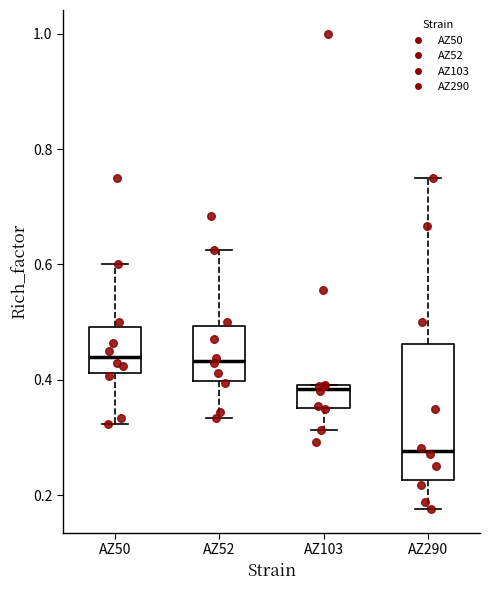

Which box is the tallest, from its lower edge to its upper edge?

AZ290